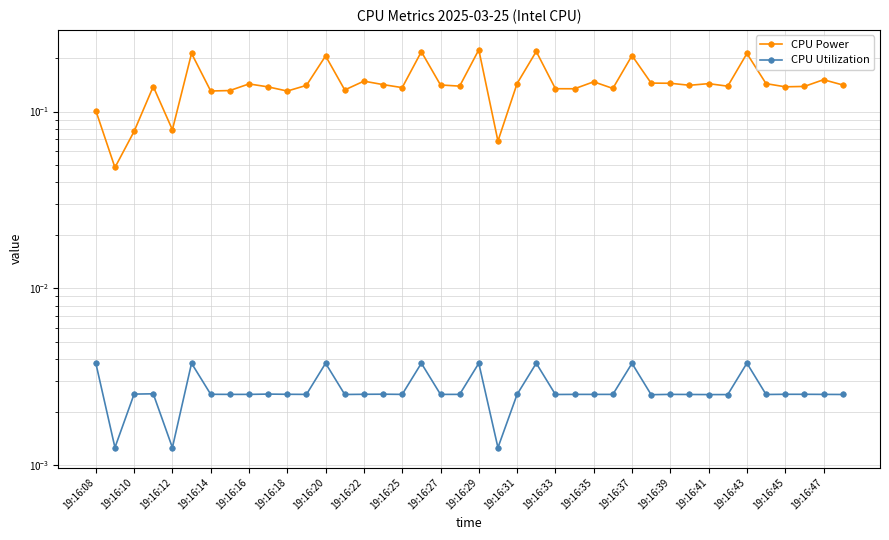

Count the CPU Utilization values in the range 0 to 1.

40